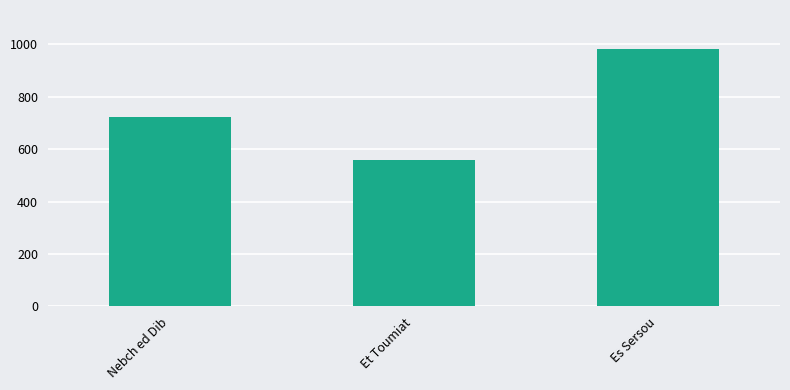

What is the change in value from Et Toumiat to Es Sersou?

+425